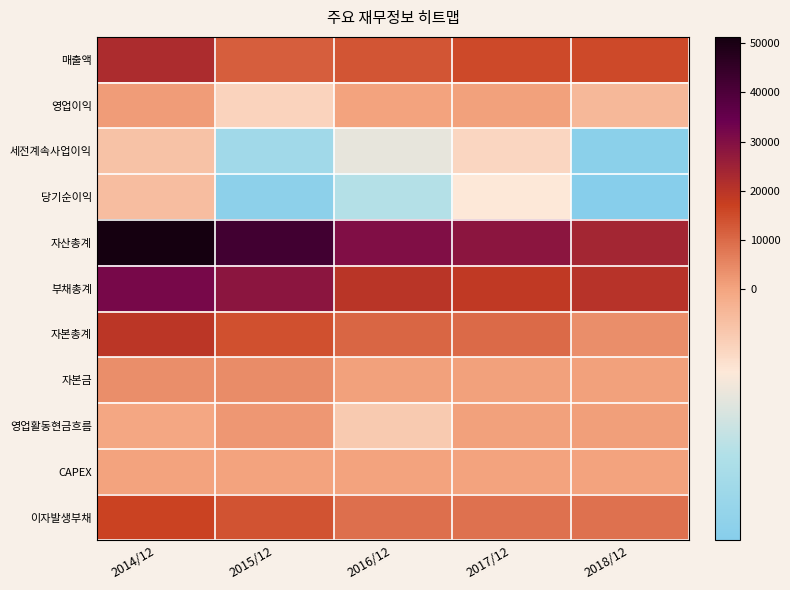

Between 2017/12 and 2015/12, which is larger?

2017/12